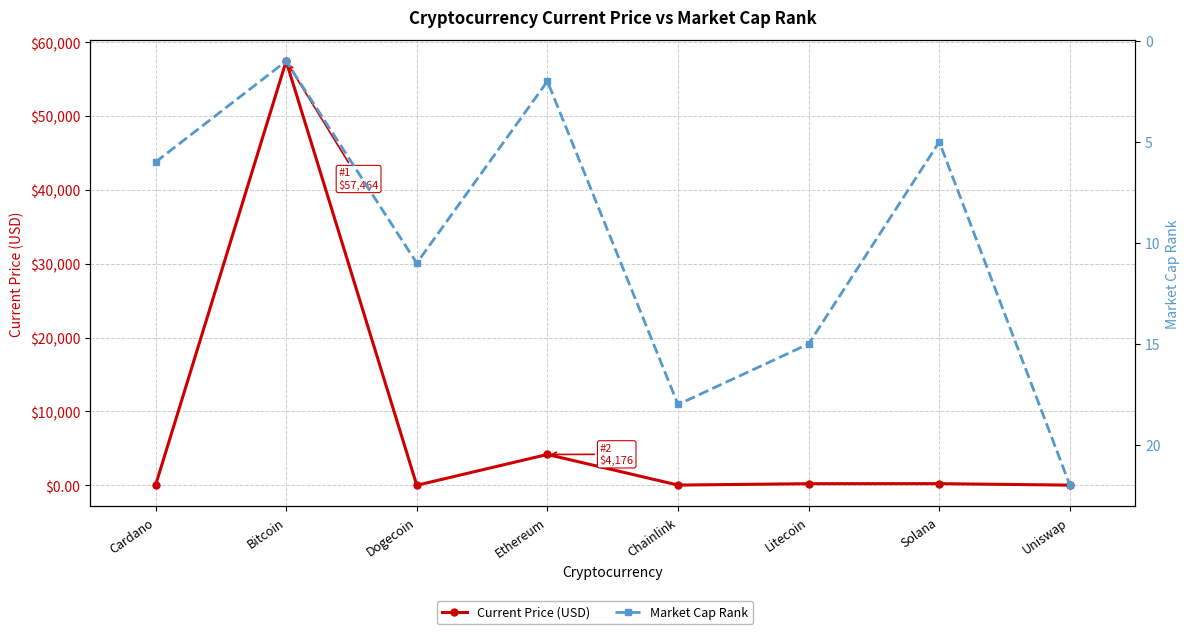

What is the difference between the Current Price (USD) values at Litecoin and Dogecoin?

214.7